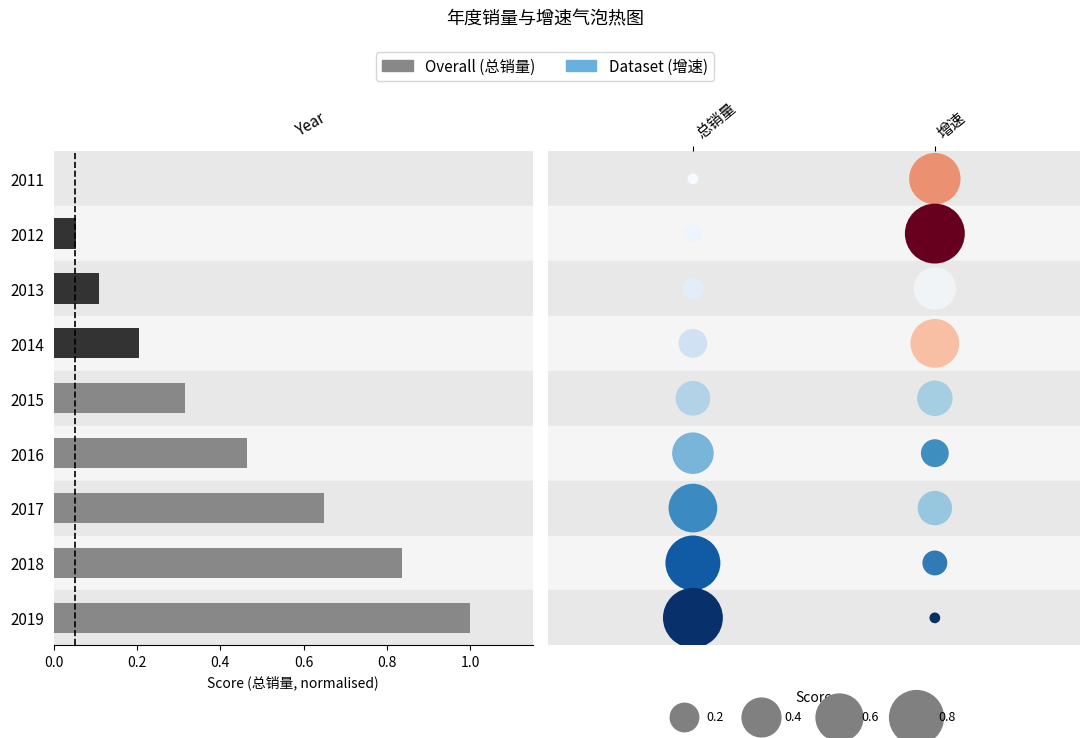

True or false: 增速 has a value of 1 at 增速.

True